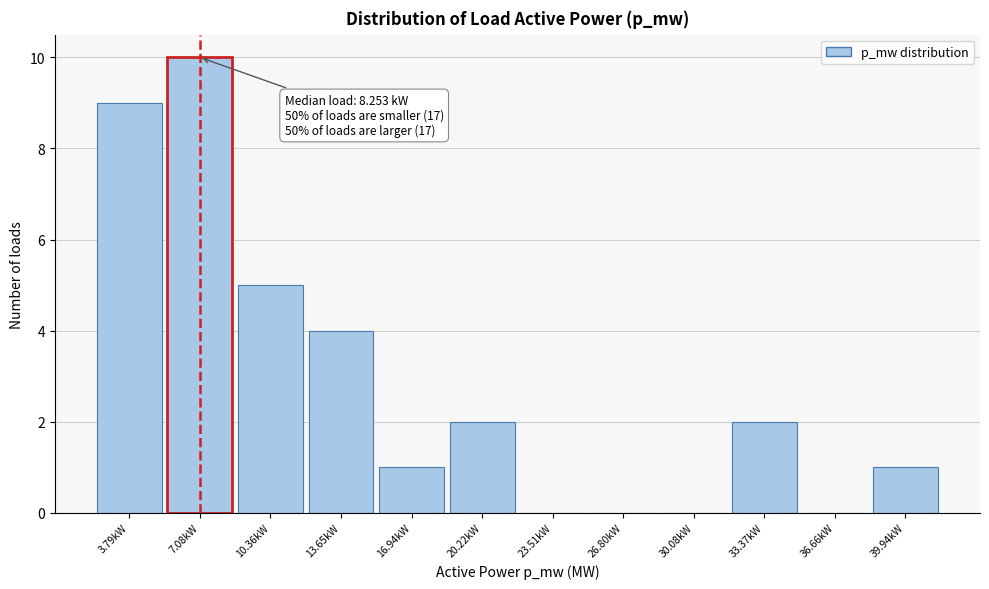

Reading left to right, extract all data points from this chart.

3.79kW=9	7.08kW=10	10.36kW=5	13.65kW=4	16.94kW=1	20.22kW=2	23.51kW=0	26.80kW=0	30.08kW=0	33.37kW=2	36.66kW=0	39.94kW=1